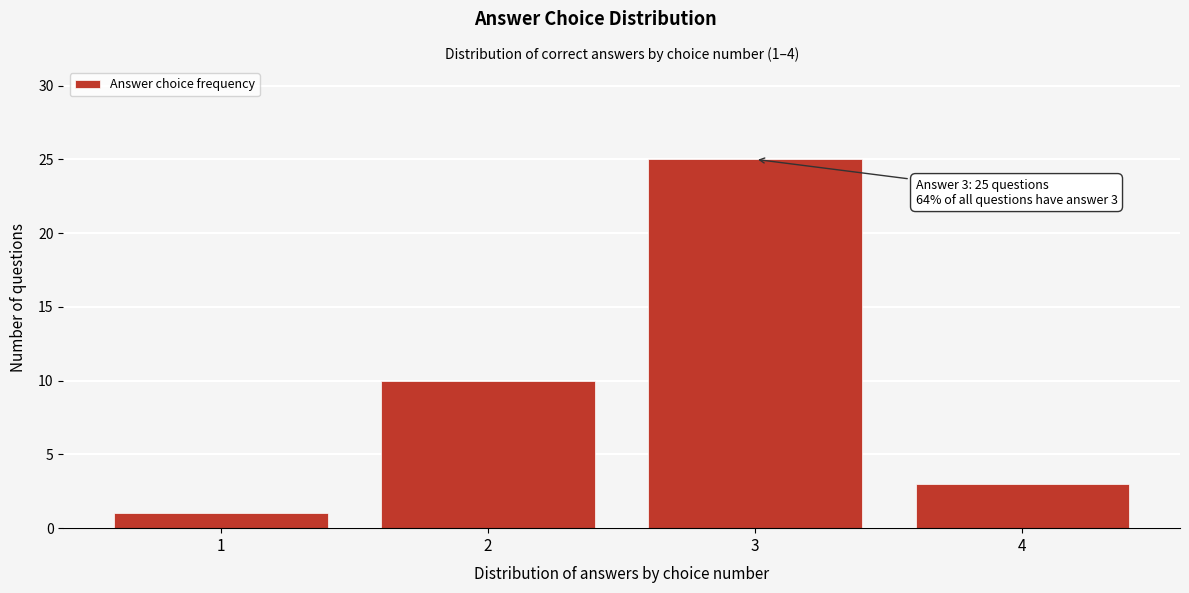

Over which range of the x-axis is the bar tallest?

2.5 to 3.5